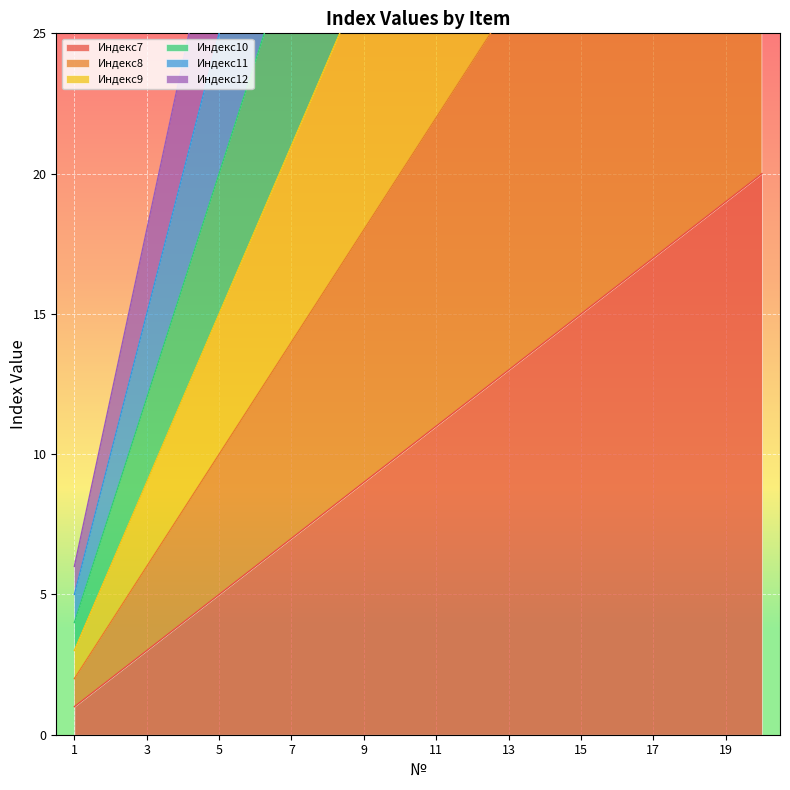

How many series are shown in this chart?

6